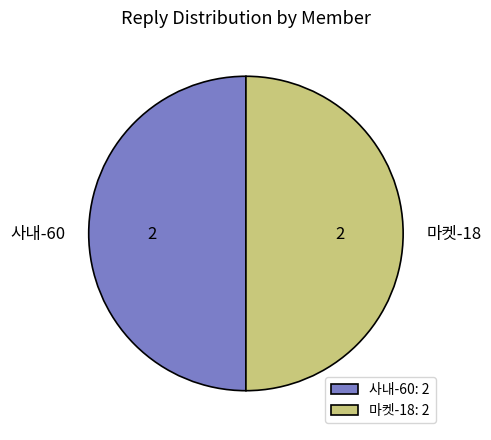

The 마켓-18 slice represents 41% of the pie. True or false?

False